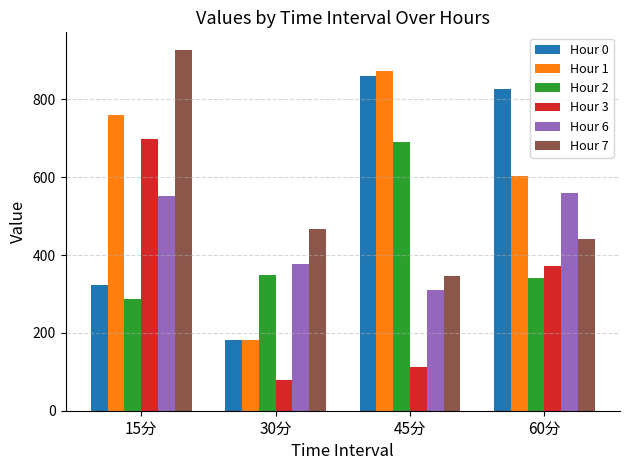

Where is Hour 1 nearest to the value 527?

60分